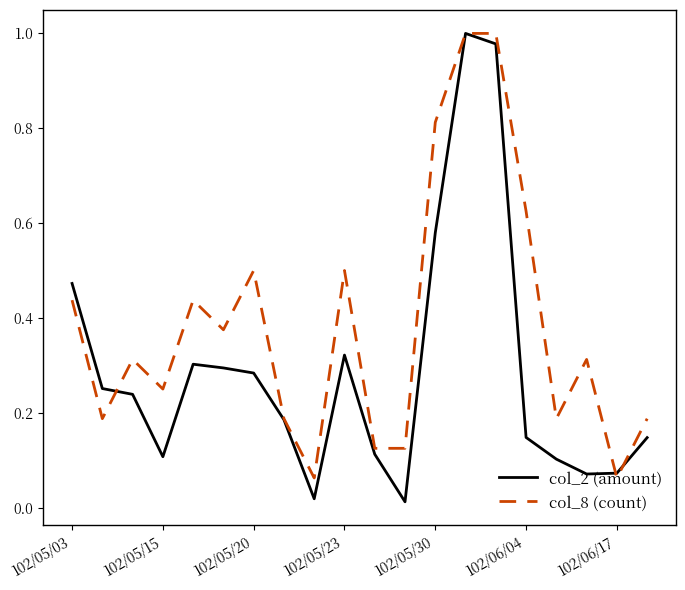

Which series has the largest total across all categories?

col_8 (count)